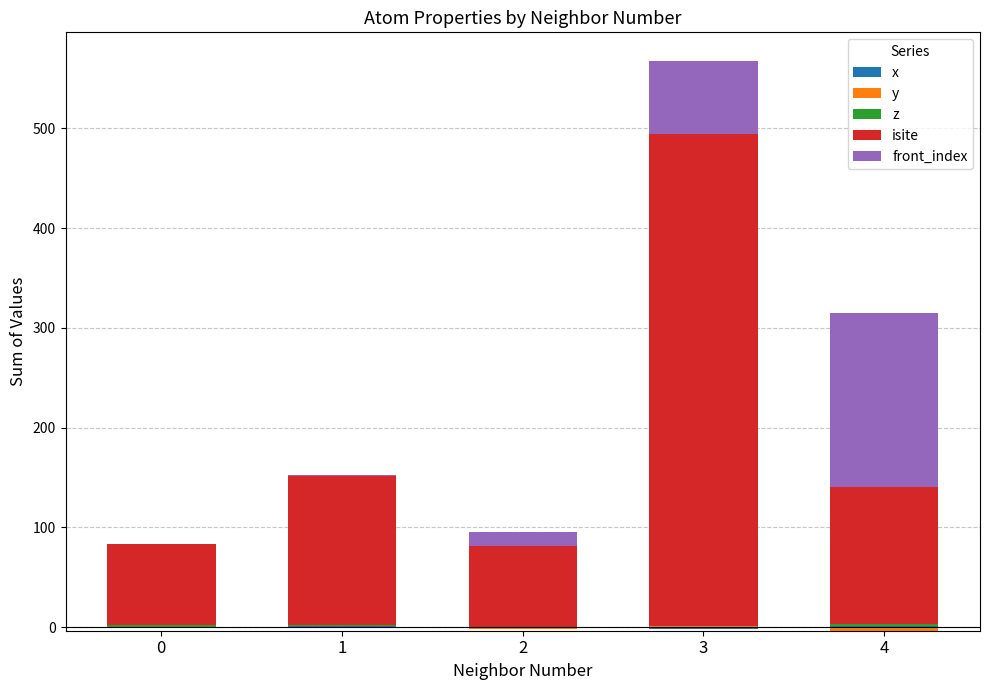

What are all the series names shown in the legend?

x, y, z, isite, front_index